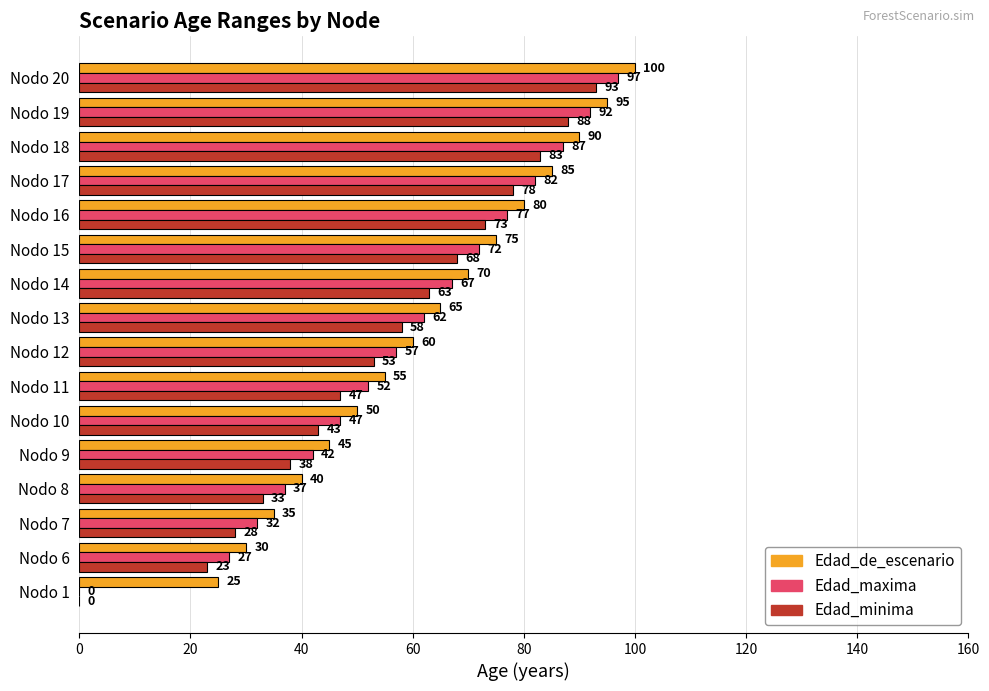

What is the maximum value shown in the chart?

100